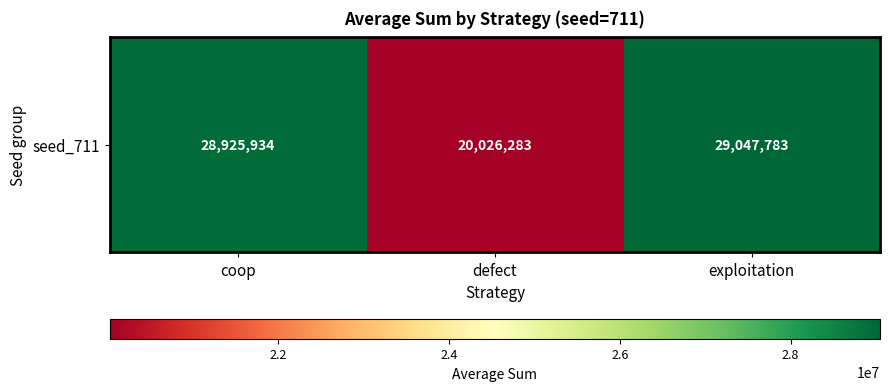

What is the minimum value shown in the chart?

20026283